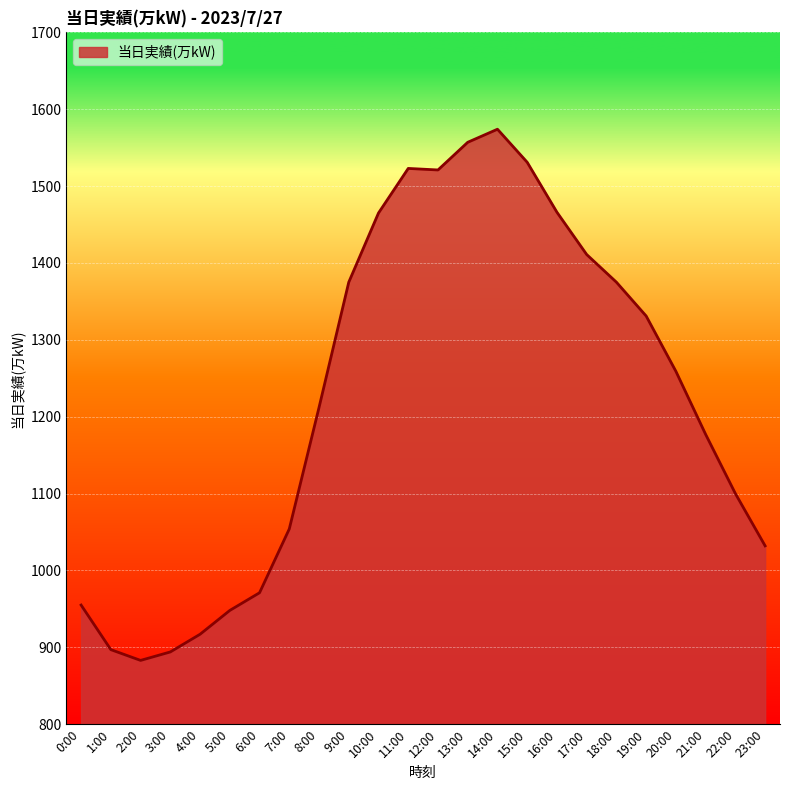

What is the greatest value displayed?

1574